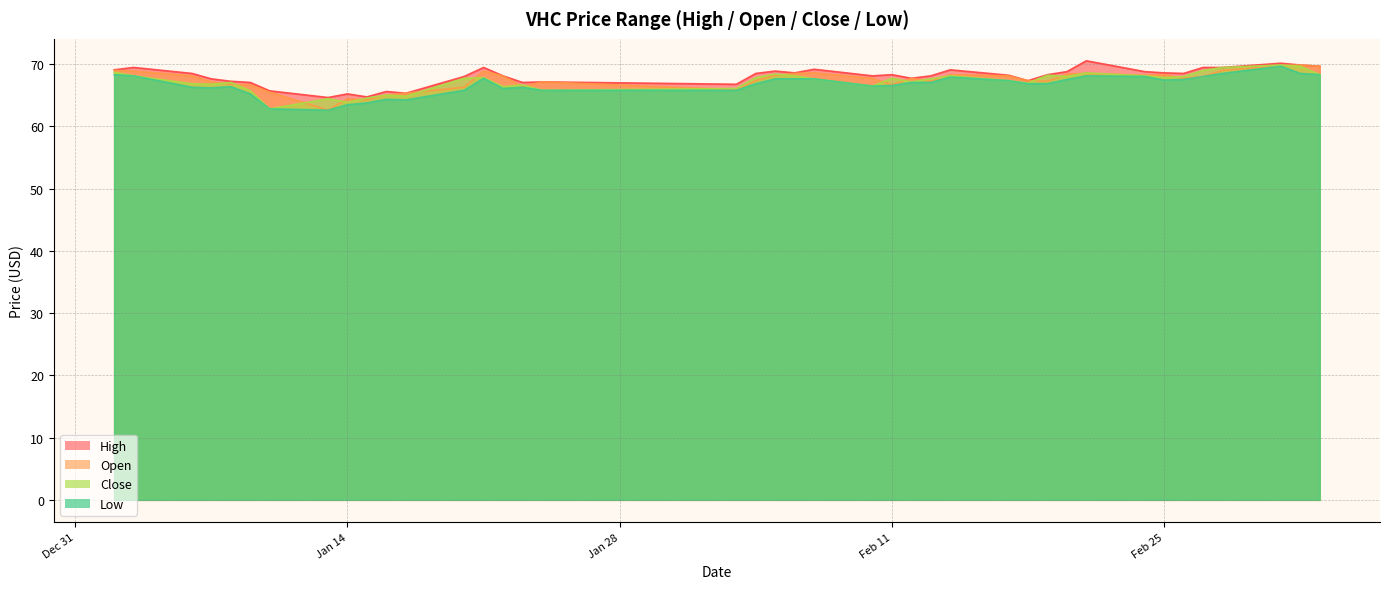

Reading left to right, transcribe all the data shown in this chart.

high: 69.1	69.5	68.5	67.7	67.3	67.1	65.7	64.7	65.2	64.8	65.6	65.3	68.0	69.5	68.1	67.1	67.2	66.8	68.5	68.9	68.6	69.2	68.1	68.3	67.7	68.1	69.1	68.2	67.4	68.3	68.8	70.5	68.8	68.6	68.5	69.5	69.5	70.2	69.9	69.7
open: 69.0	68.9	68.1	67.2	66.8	66.7	65.5	62.6	64.5	64.3	65.0	65.3	66.3	68.9	68.1	66.4	67.2	65.9	67.4	68.2	68.5	68.6	67.7	66.7	67.7	67.3	68.3	68.1	67.4	67.3	68.4	68.5	68.2	68.3	67.7	68.0	69.0	69.8	69.9	69.7
close: 68.7	68.1	66.9	66.8	67.1	65.7	62.8	64.5	63.9	64.6	65.0	64.8	67.7	67.8	66.4	66.7	65.8	66.1	67.8	68.4	68.1	67.7	66.5	67.7	67.2	67.7	68.1	67.4	67.0	68.2	68.0	68.6	68.1	67.8	68.0	69.0	69.5	69.9	69.7	68.3
low: 68.3	68.1	66.3	66.2	66.4	65.2	62.8	62.6	63.5	63.8	64.4	64.3	65.8	67.7	66.1	66.3	65.8	65.8	66.9	67.7	67.7	67.7	66.5	66.6	67.1	67.1	67.9	67.4	66.9	66.9	67.5	68.1	68.0	67.5	67.5	68.0	68.5	69.7	68.5	68.3